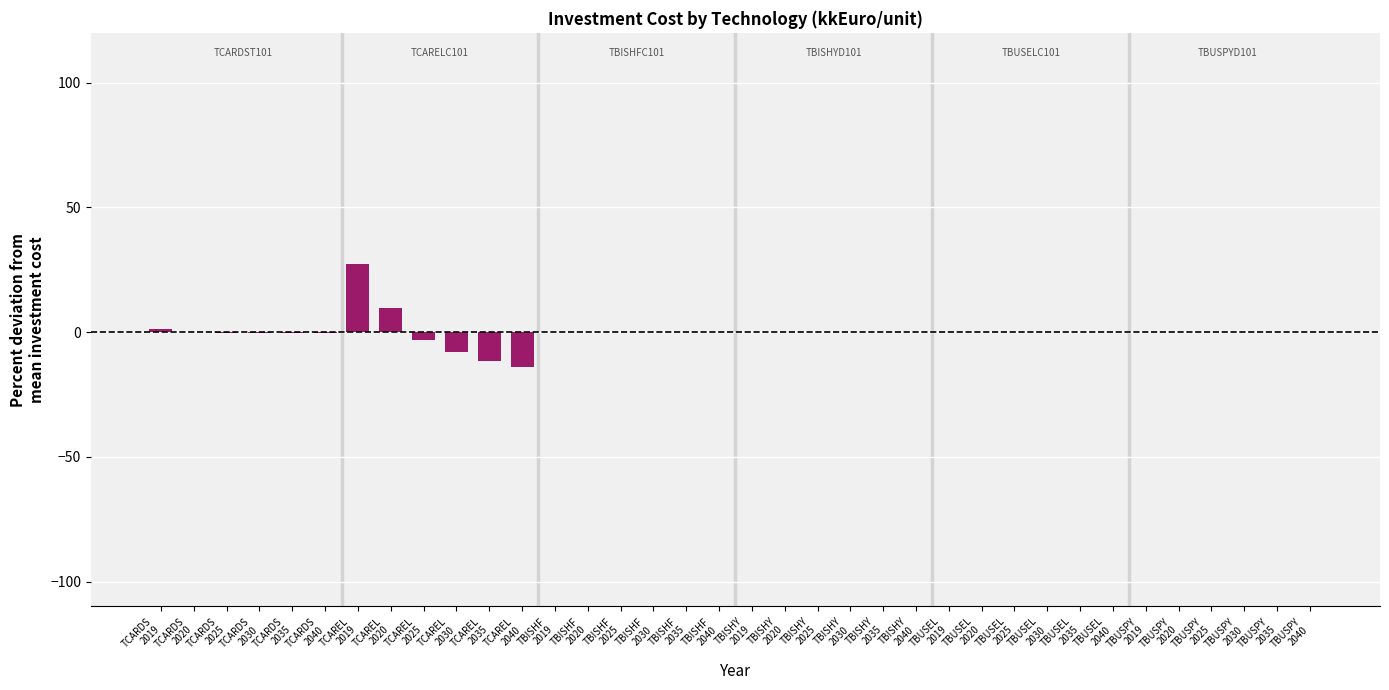

What is the maximum value shown in the chart?

27.2